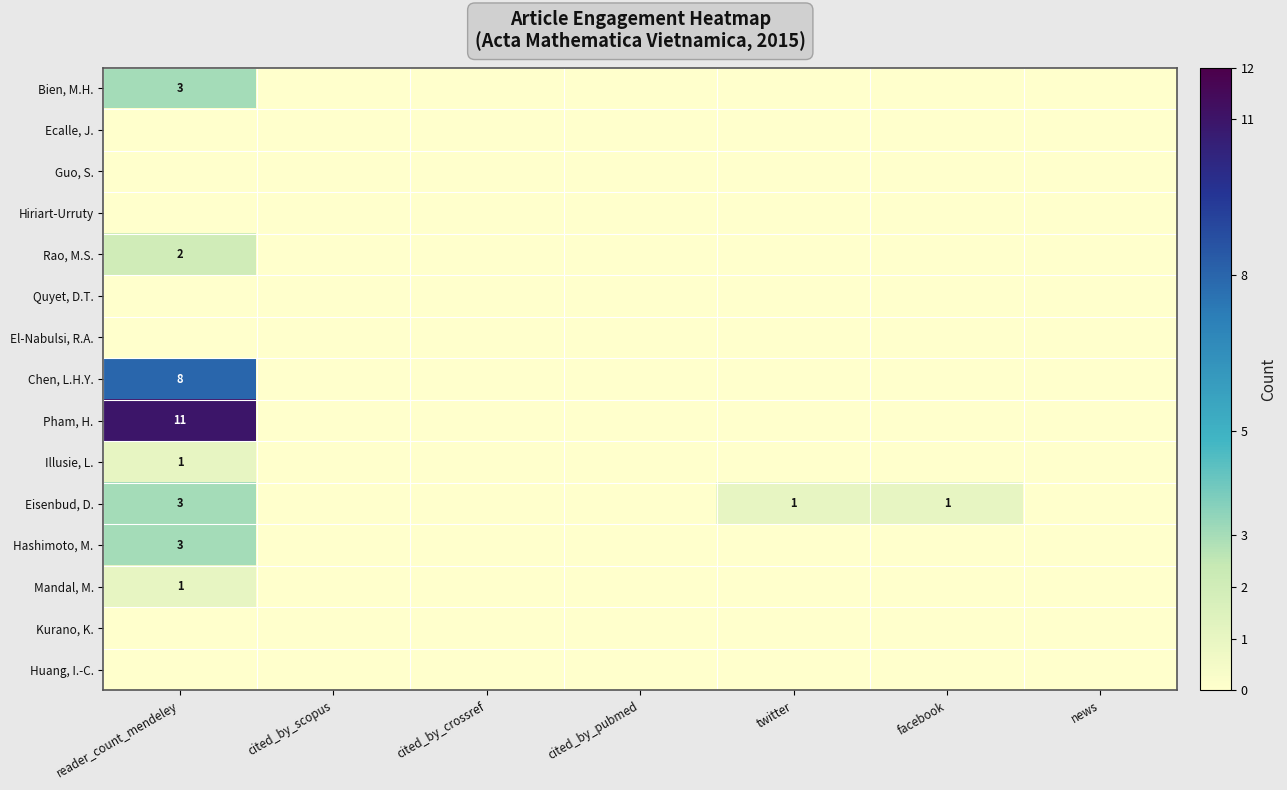

The Mandal, M. series shows 1 at reader_count_mendeley. True or false?

True